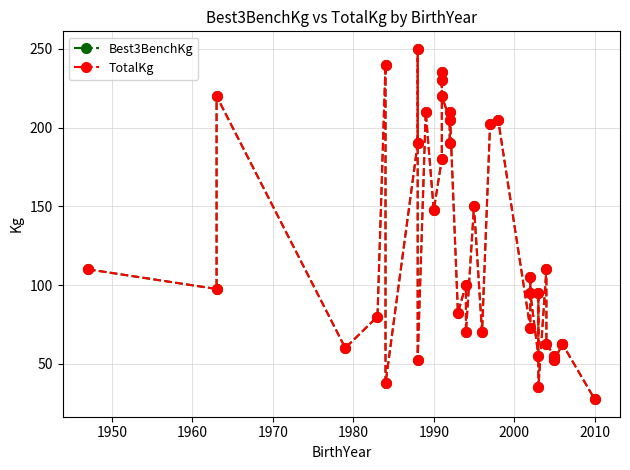

Which series has the largest total across all categories?

Best3BenchKg